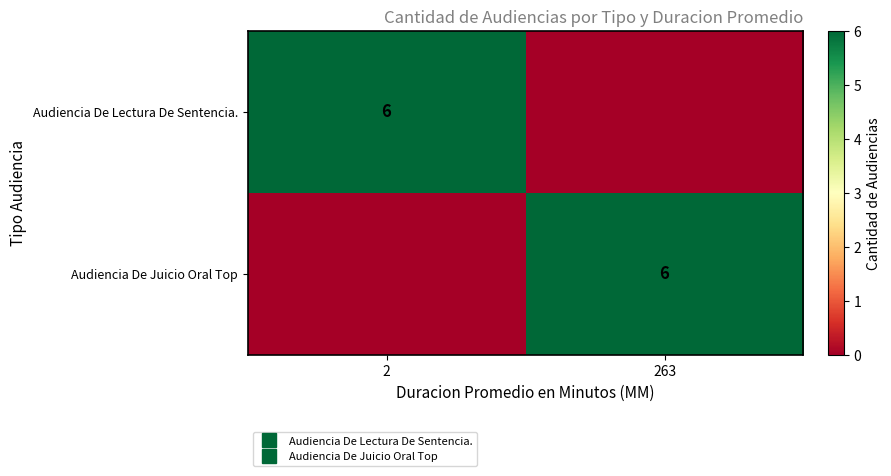

True or false: Audiencia De Juicio Oral Top has a value of 6 at 263.

True